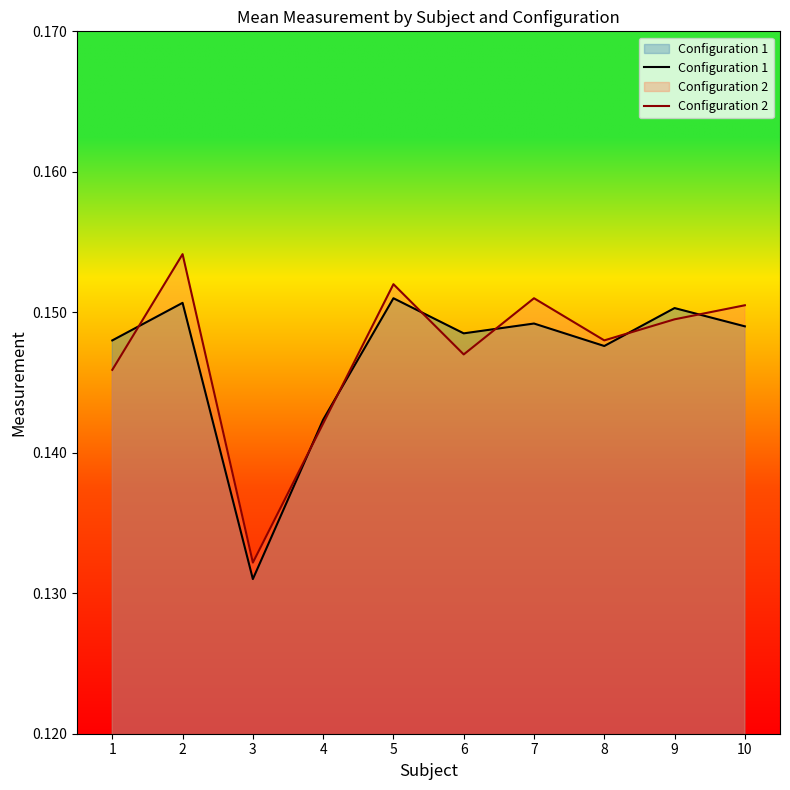

At which category does the chart reach its minimum across all series?

3